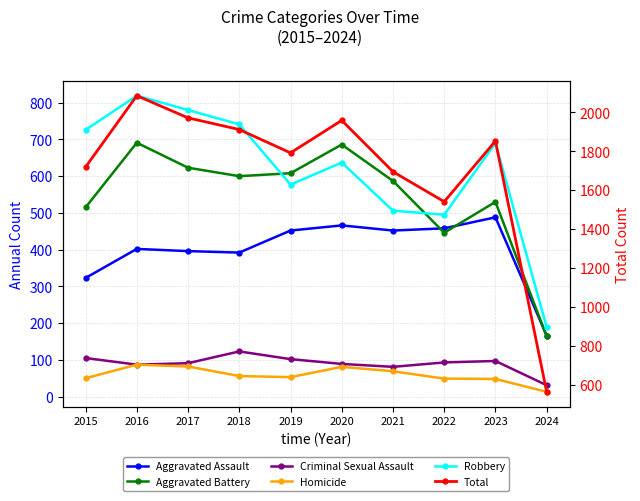

Reading left to right, transcribe all the data shown in this chart.

Aggravated Assault: 2015=323	2016=402	2017=396	2018=392	2019=452	2020=466	2021=452	2022=458	2023=488	2024=166
Aggravated Battery: 2015=515	2016=691	2017=623	2018=600	2019=608	2020=686	2021=587	2022=446	2023=530	2024=164
Criminal Sexual Assault: 2015=105	2016=87	2017=91	2018=123	2019=102	2020=89	2021=81	2022=93	2023=97	2024=31
Homicide: 2015=50	2016=87	2017=82	2018=56	2019=53	2020=81	2021=69	2022=49	2023=48	2024=13
Robbery: 2015=726	2016=819	2017=780	2018=741	2019=577	2020=637	2021=506	2022=495	2023=690	2024=189
Total: 2015=1719	2016=2086	2017=1972	2018=1912	2019=1792	2020=1959	2021=1695	2022=1541	2023=1853	2024=563